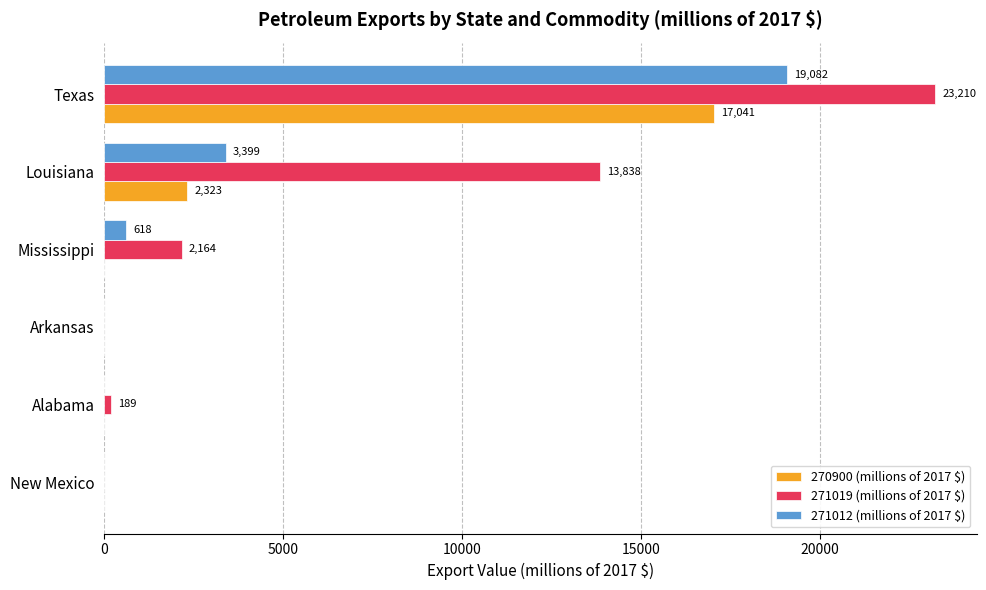

Which series has the largest range (max minus min)?

271019 (millions of 2017 $)